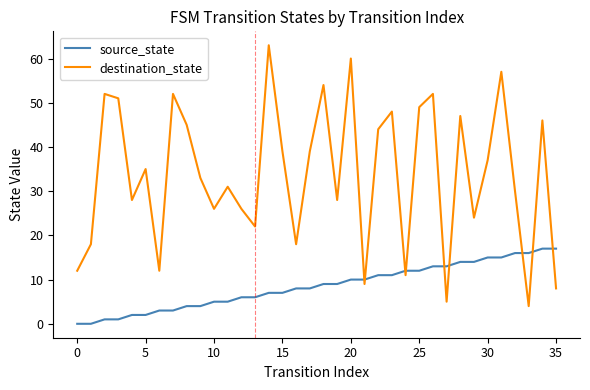

Does the chart display data point markers on the line(s)?

No